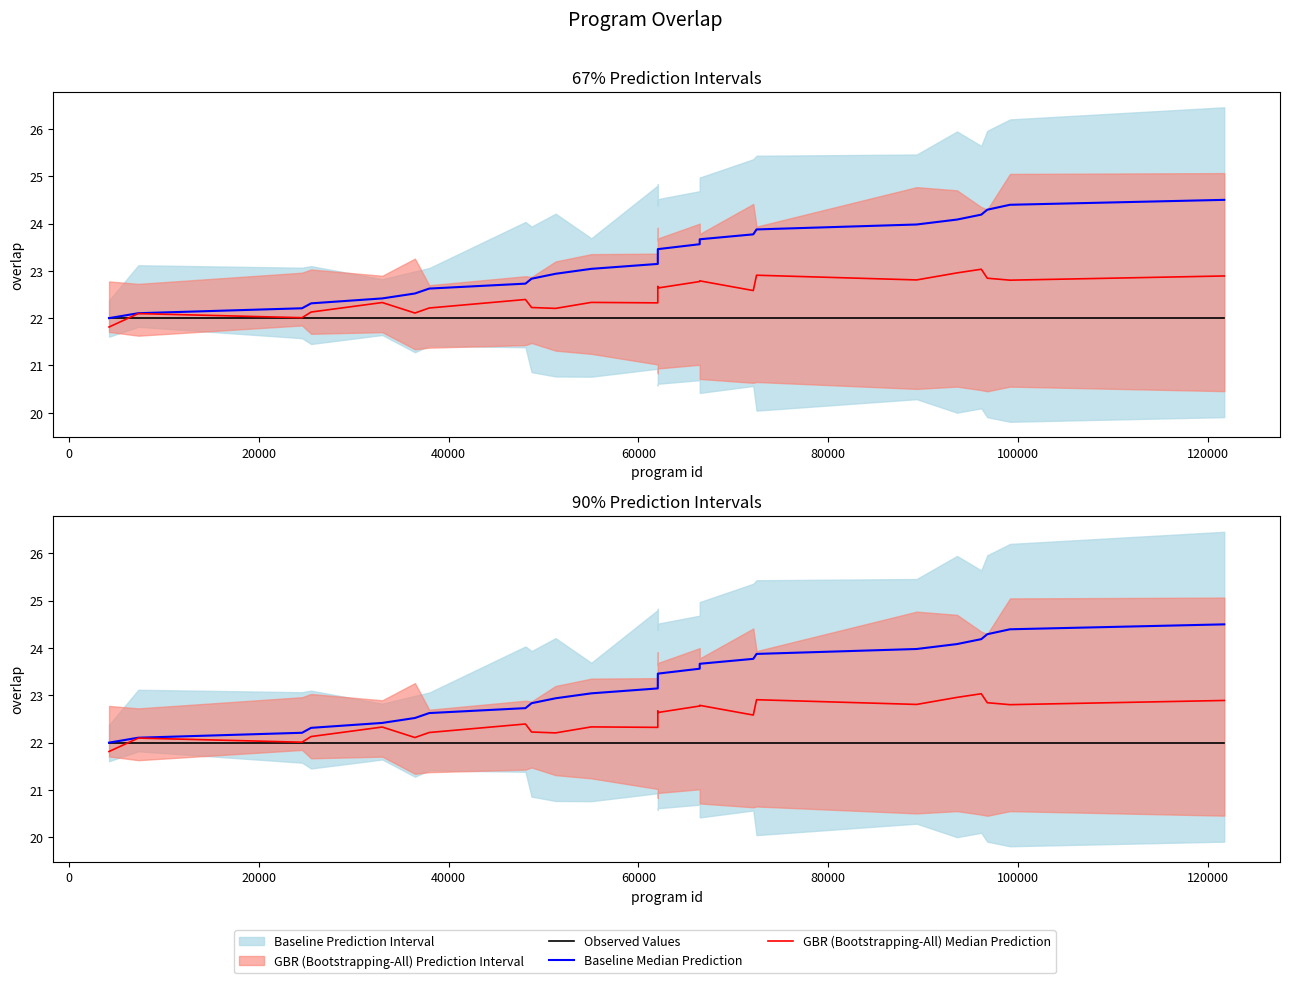

What is the sum of all Baseline Median Prediction values?

581.2